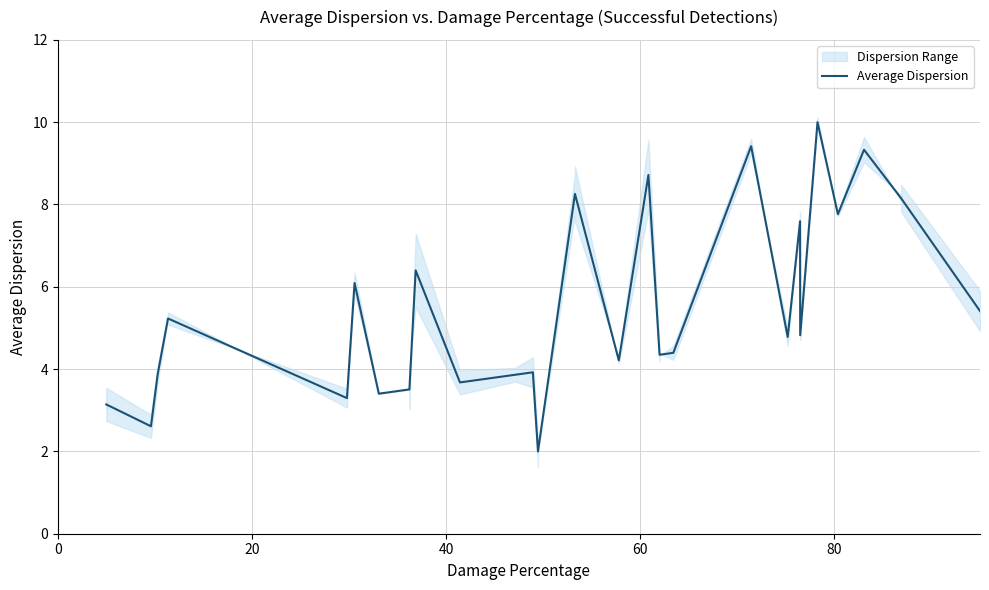

What is the greatest value displayed?

10.0